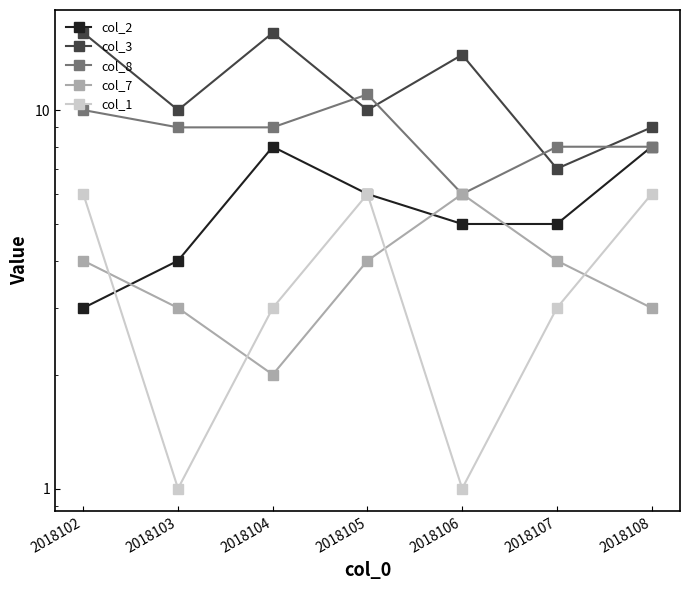

Where is the first local maximum for col_1?

2018105